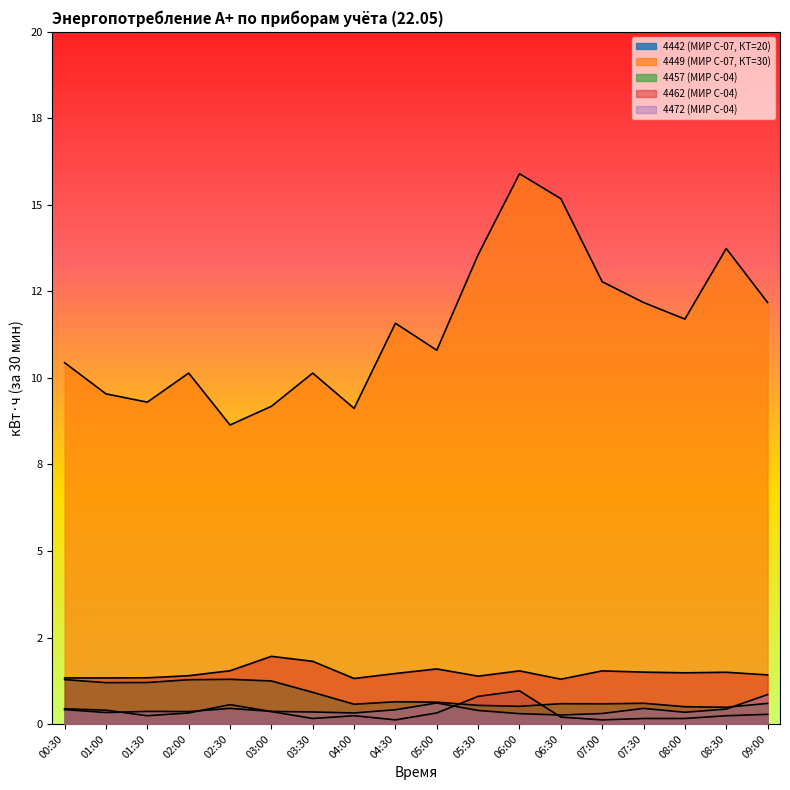

What is the lowest value of the 4457 (МИР С-04) series?

0.5